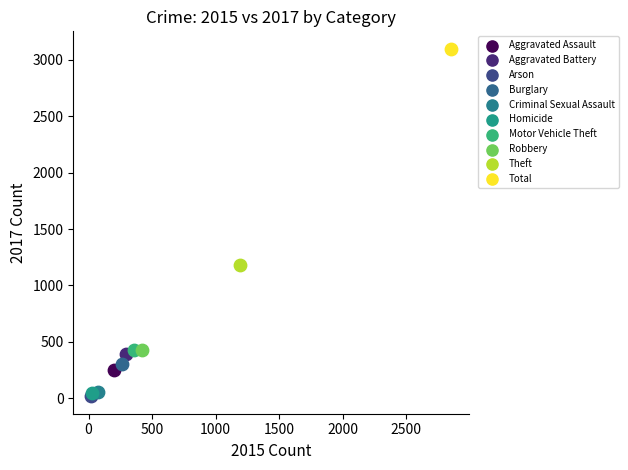

Which series reaches the minimum Y coordinate?

Arson